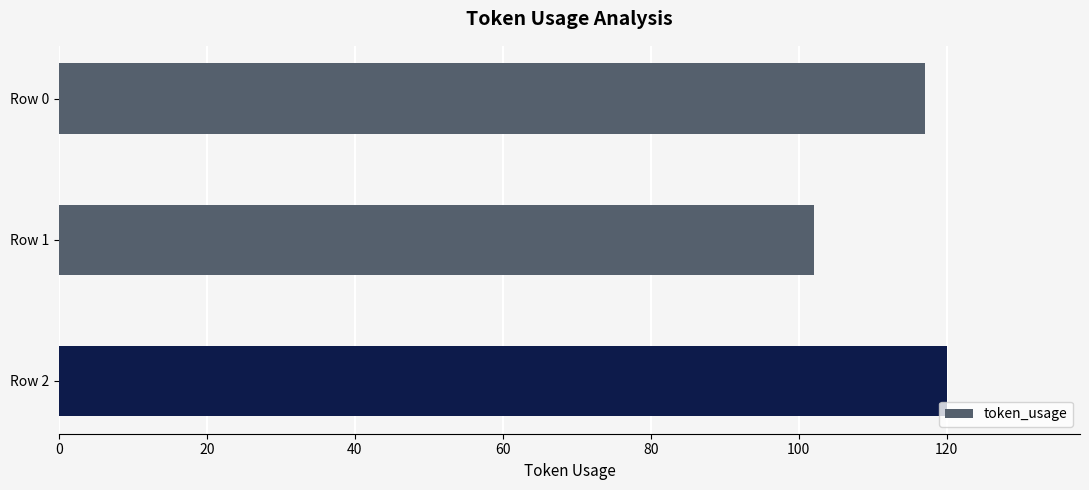

What is the average value?

113